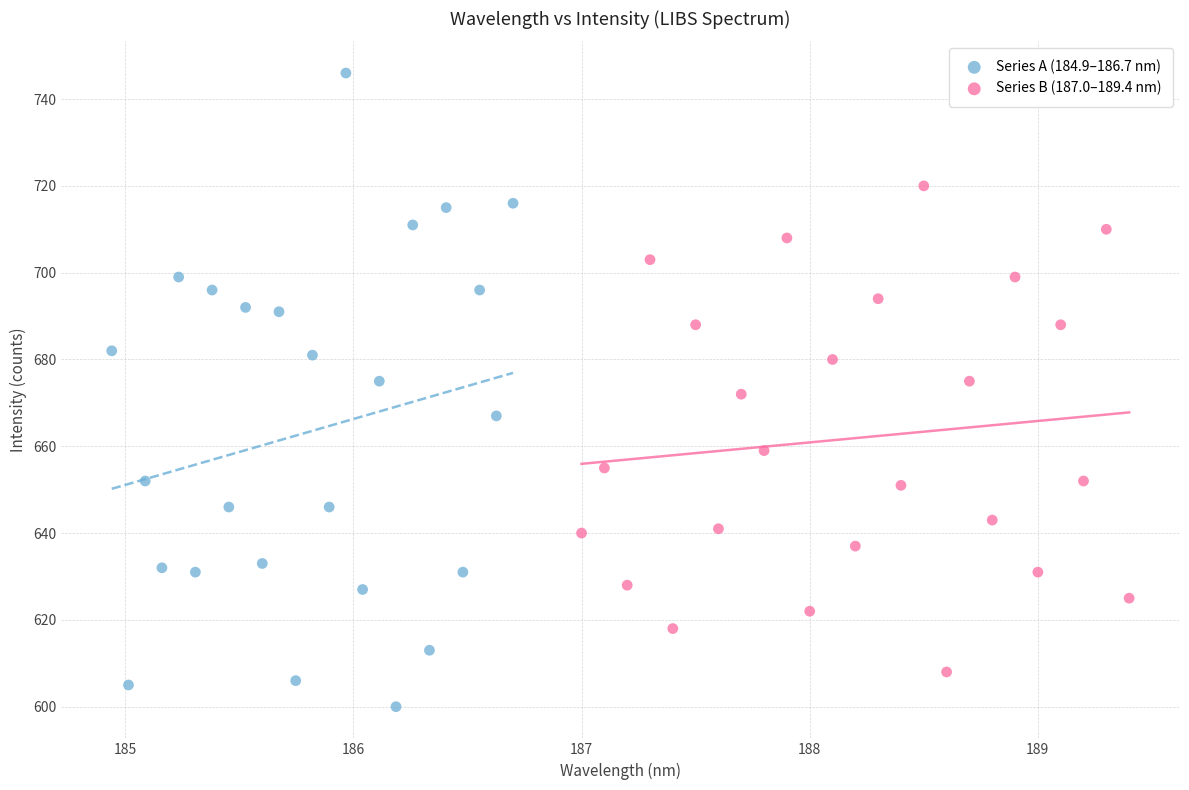

Which series reaches the maximum Y coordinate?

Series A (184.9–186.7 nm)